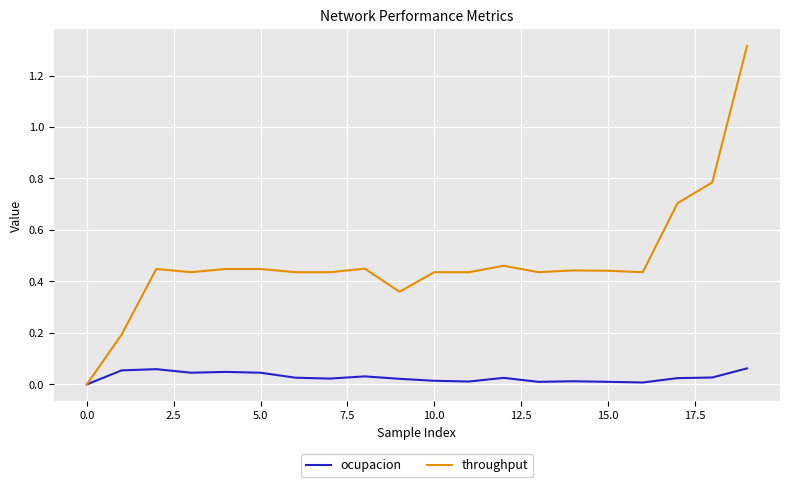

Does the chart display data point markers on the line(s)?

No